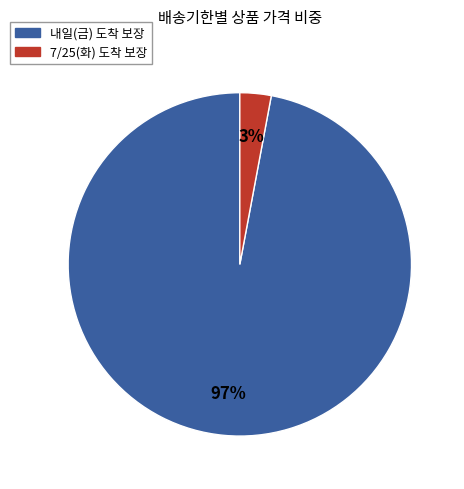

How many segments does this pie chart have?

2